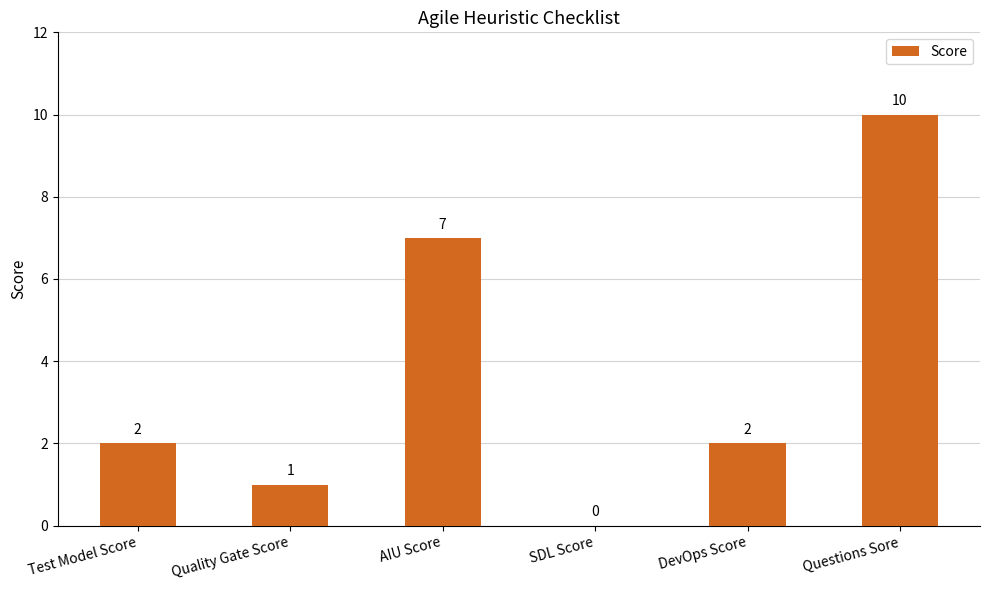

Where is the data nearest to the value 5?

AIU Score